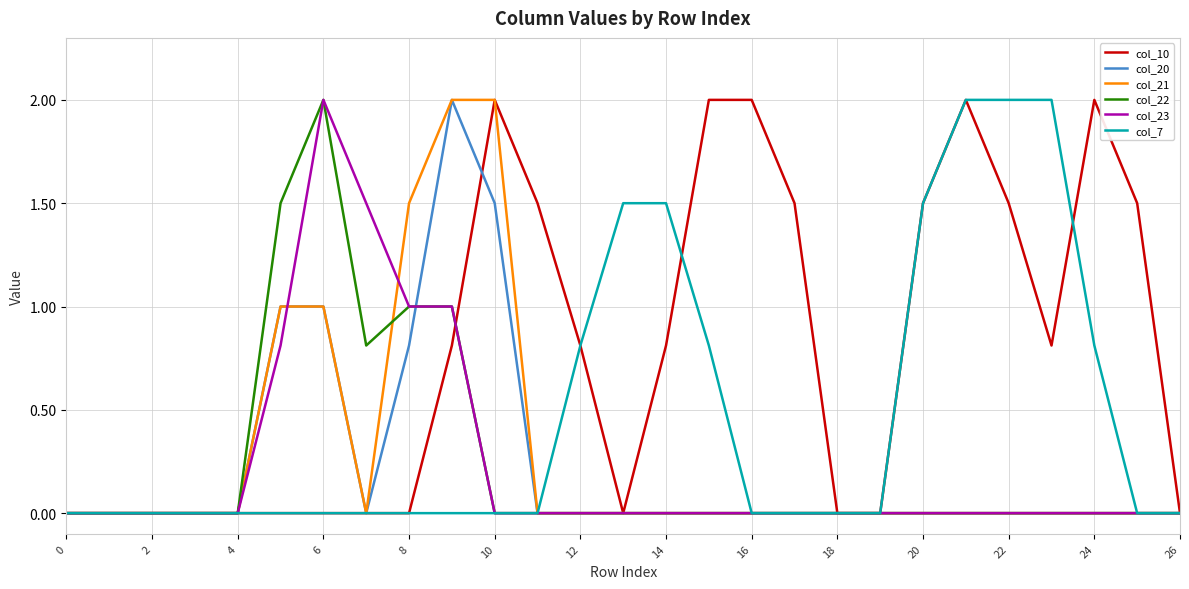

Which series has the largest total across all categories?

col_10